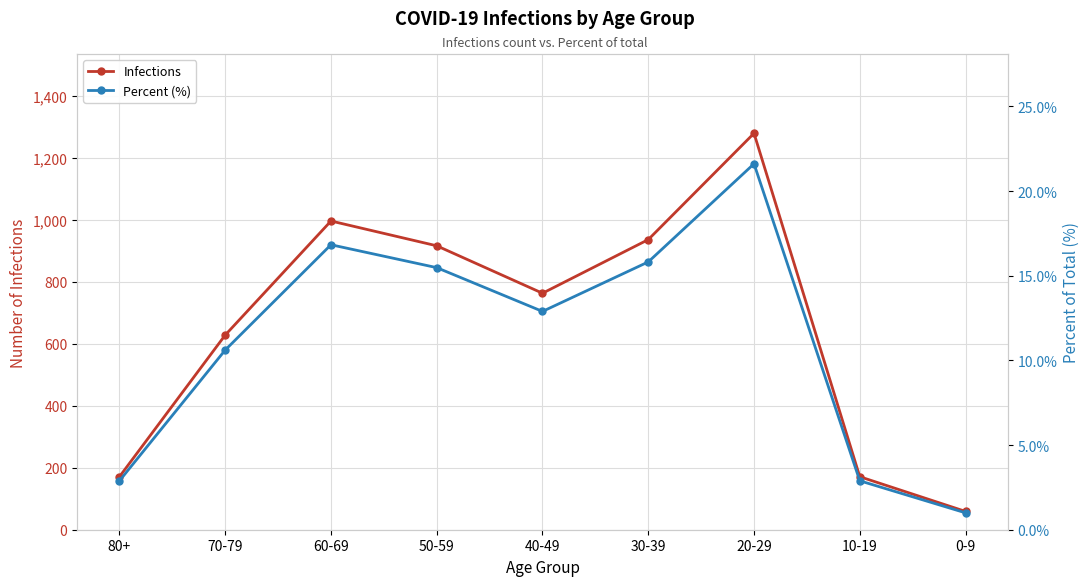

What is the label of the 7th point from the right?

60-69